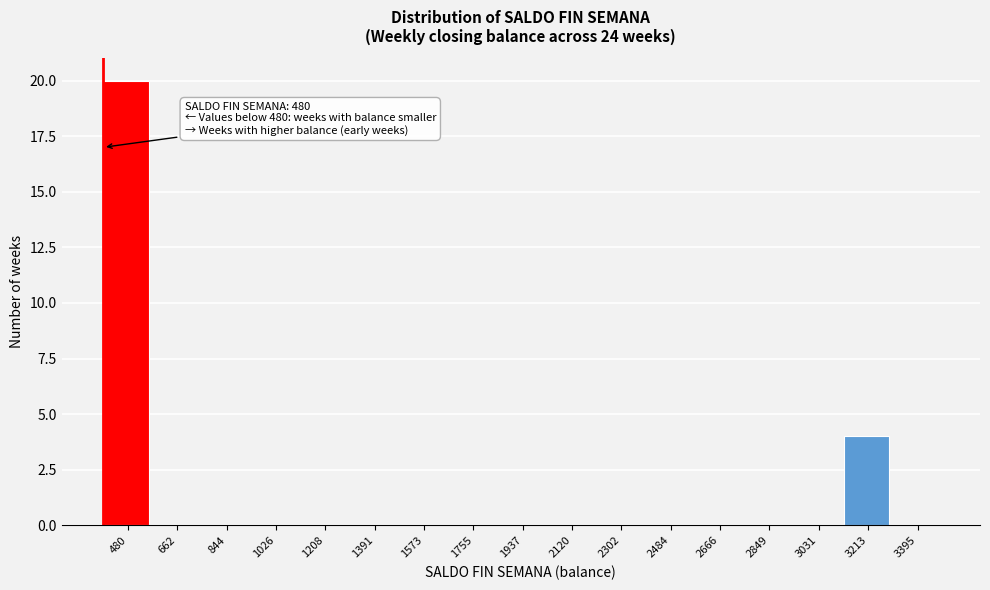

Reading right to left, what are all the values shown in this chart?

3395=0	3213=4	3031=0	2849=0	2666=0	2484=0	2302=0	2120=0	1937=0	1755=0	1573=0	1391=0	1208=0	1026=0	844=0	662=0	480=20